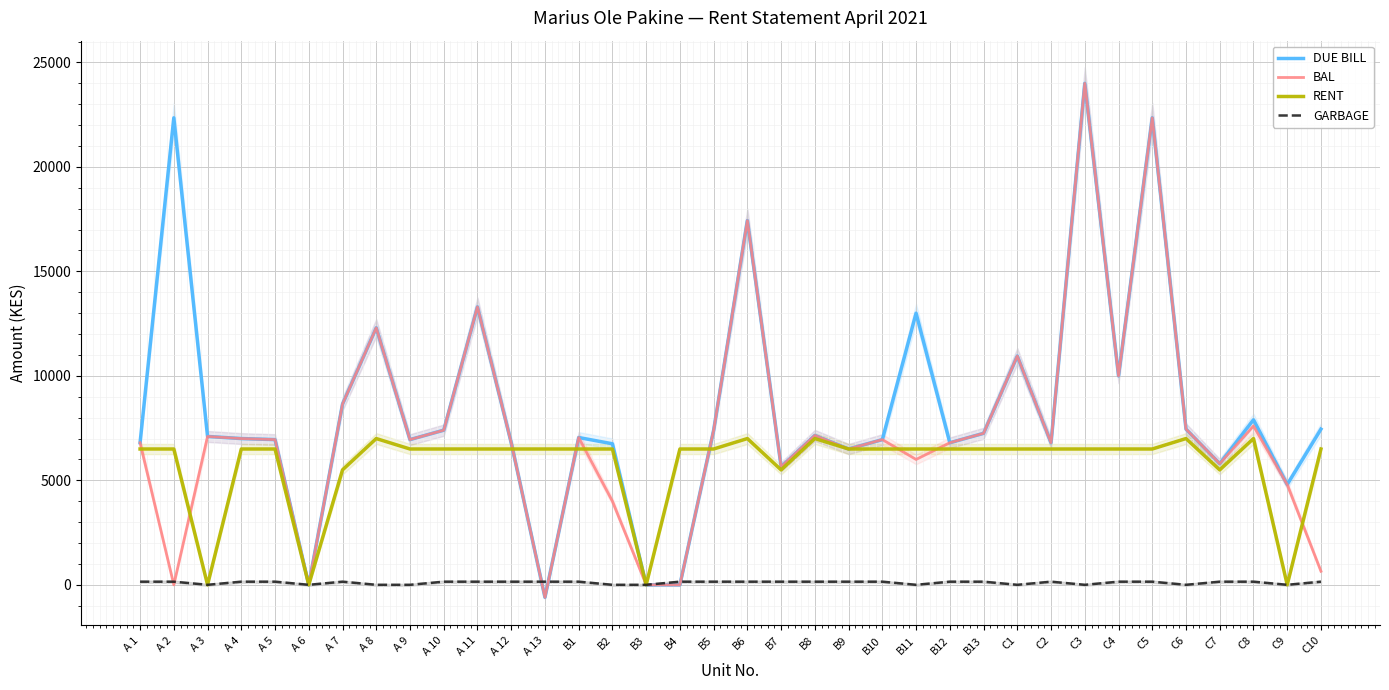

Which label corresponds to the largest value in the chart?

C3